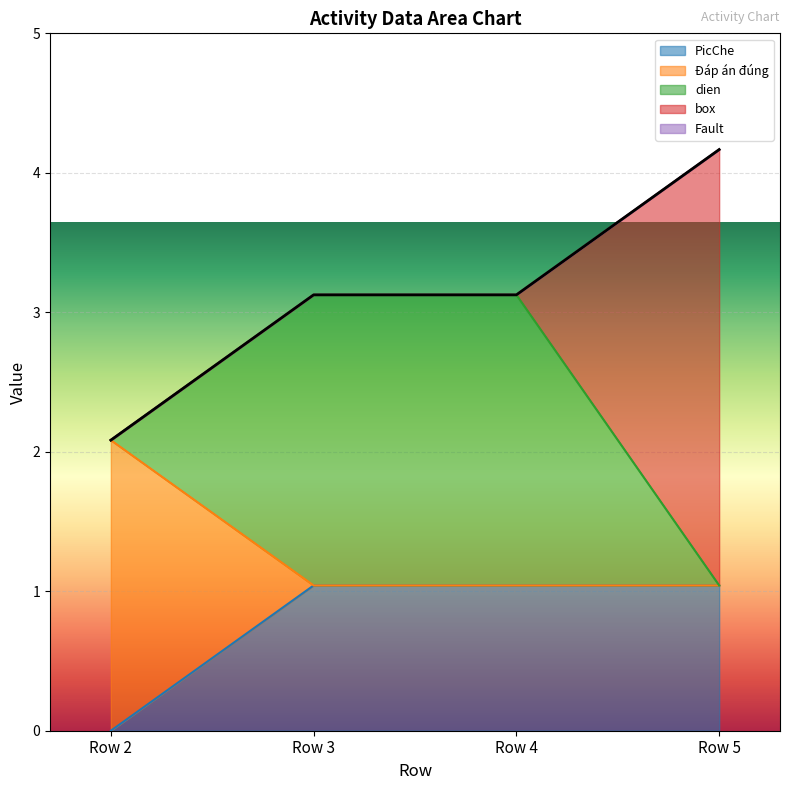

True or false: Fault and PicChe cross at least once.

False